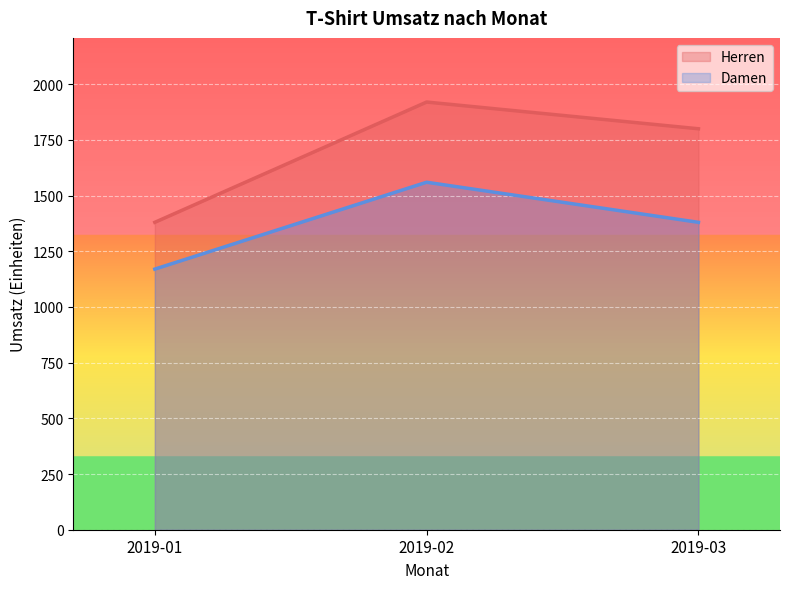

List the series in order of their peak value, lowest first.

Damen, Herren